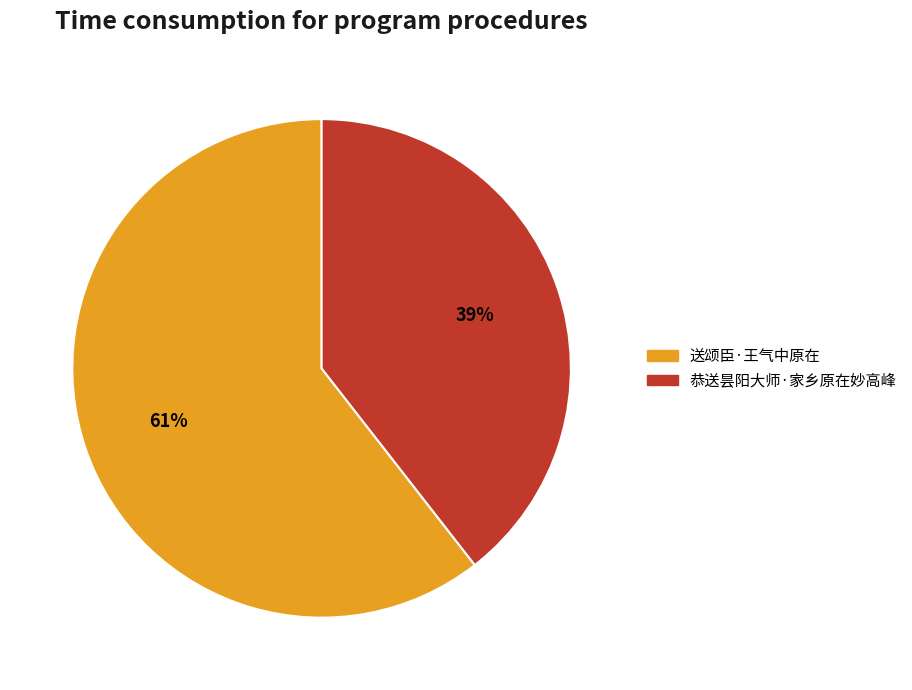

Does any single category account for the majority?

Yes